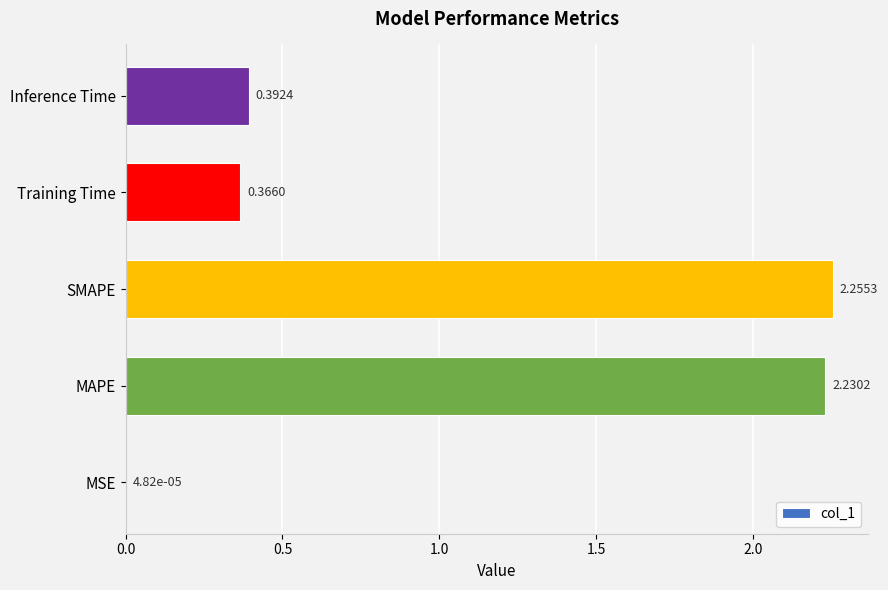

Which category has the highest value across all series?

SMAPE